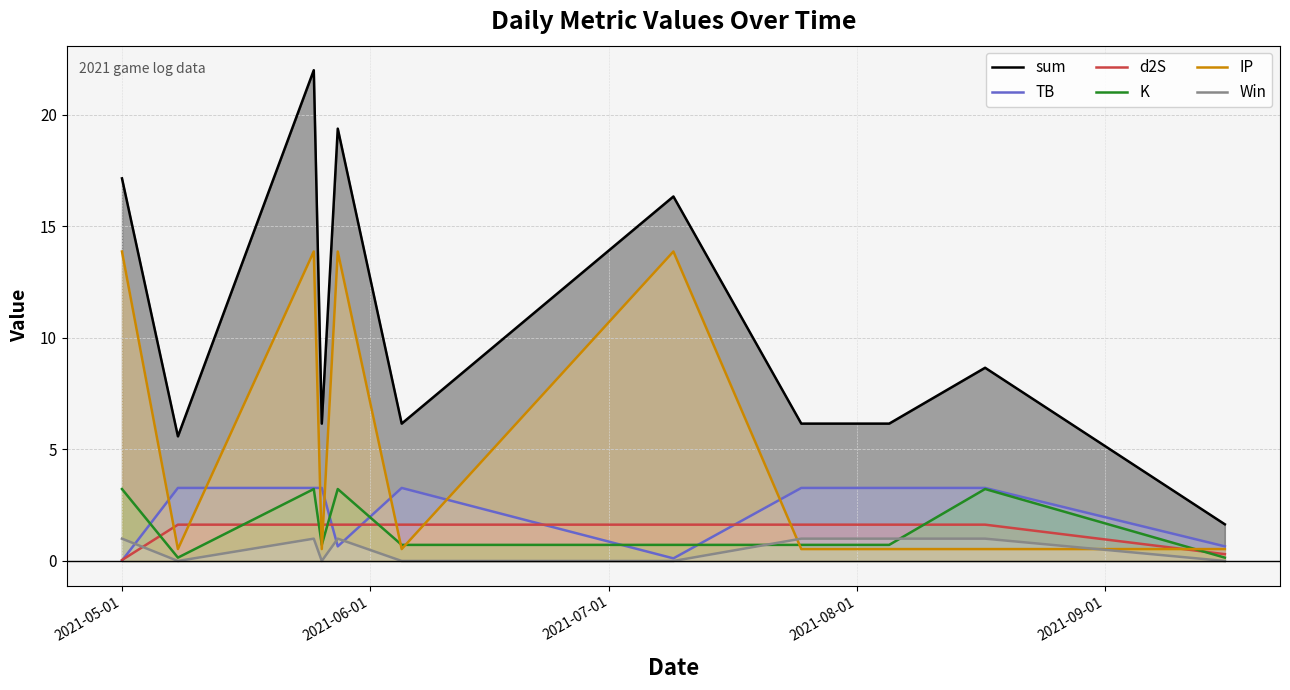

What is the greatest value displayed?

22.0